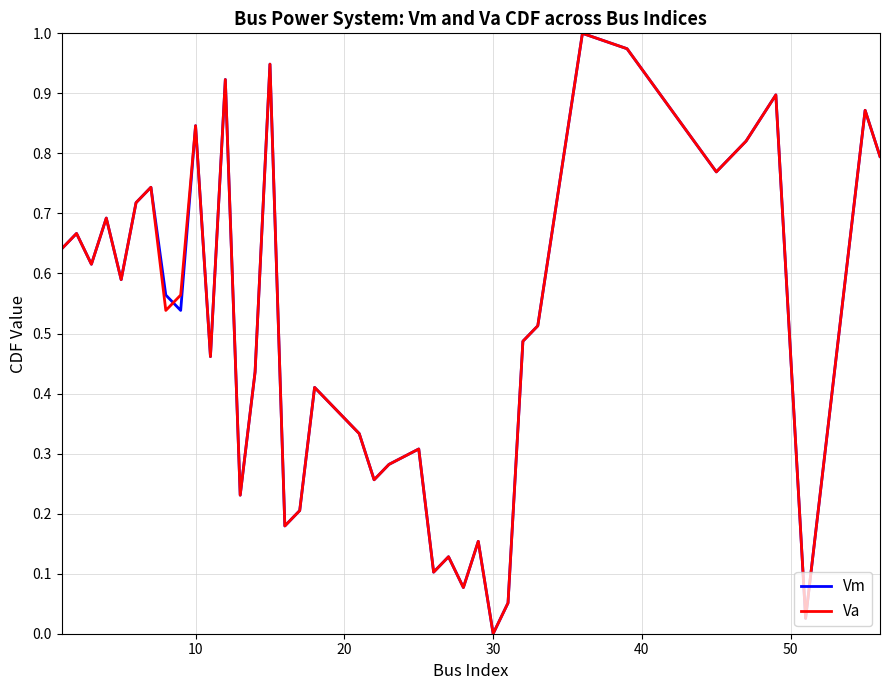

What are all the series names shown in the legend?

Vm, Va